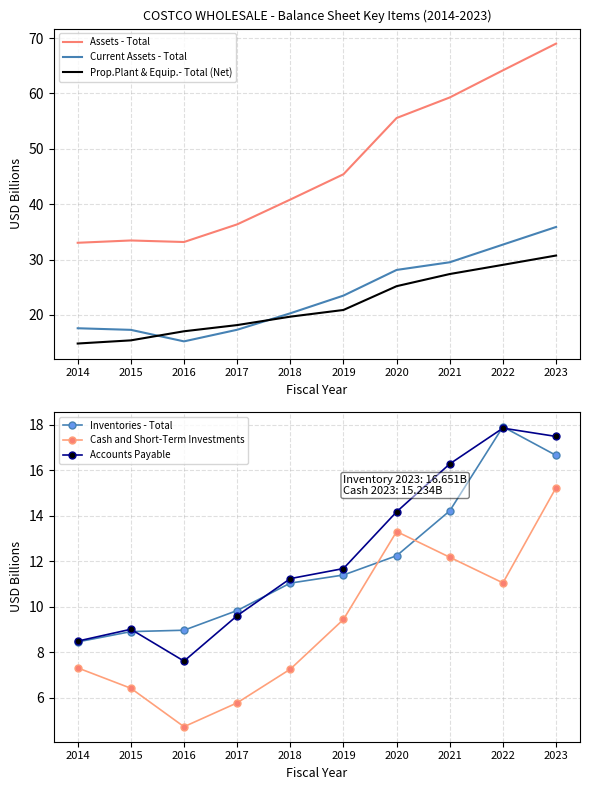

The Inventories - Total series shows 9.8 at 2017. True or false?

True